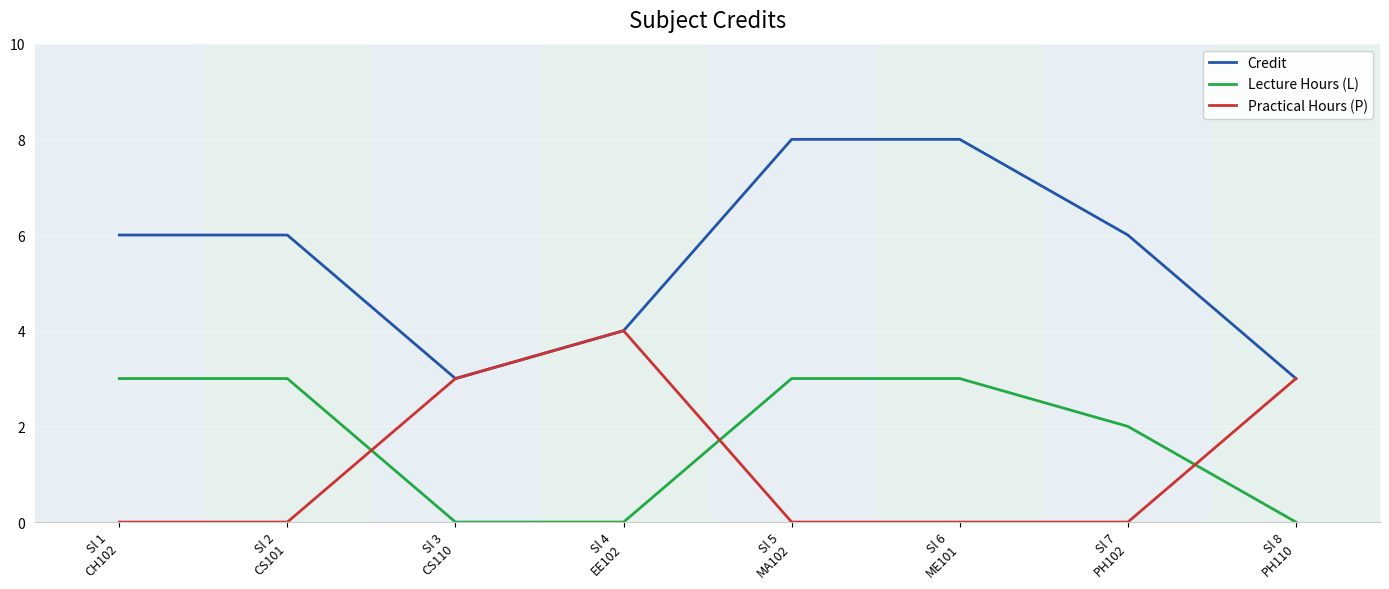

True or false: Lecture Hours (L) and Credit intersect in this chart.

False